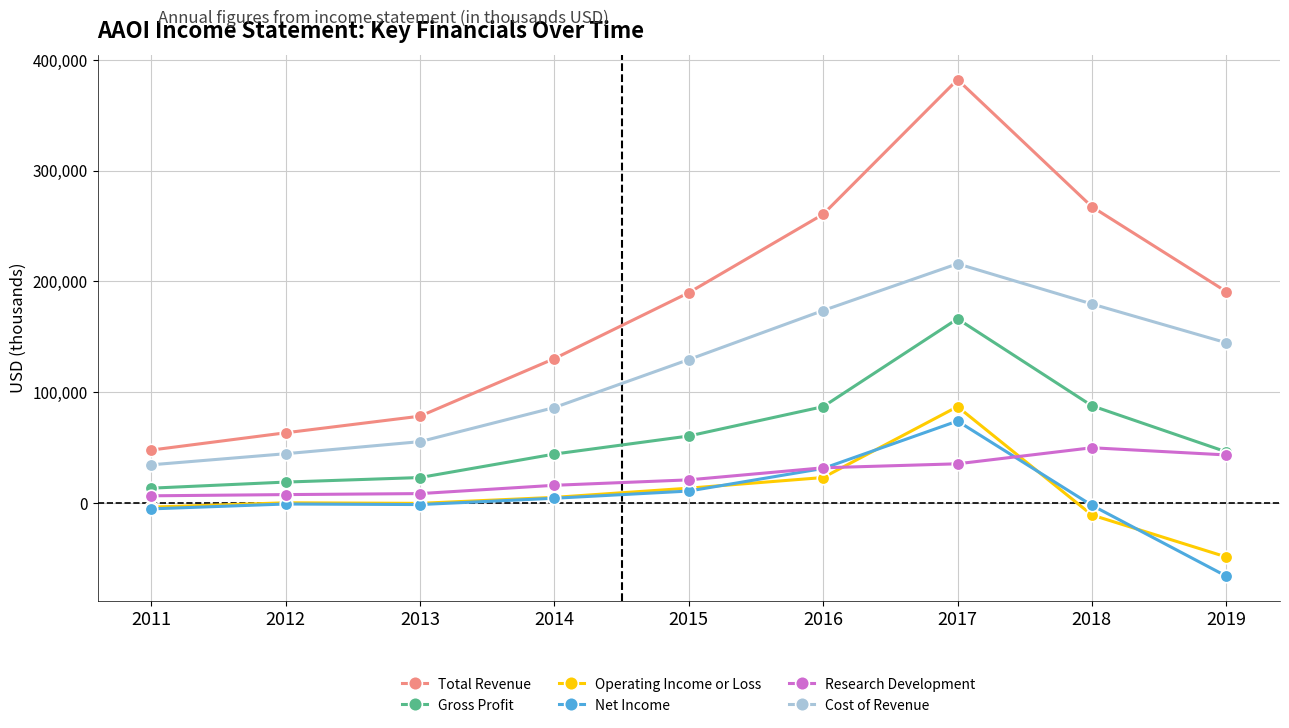

Is this an area chart (filled region under the line)?

No